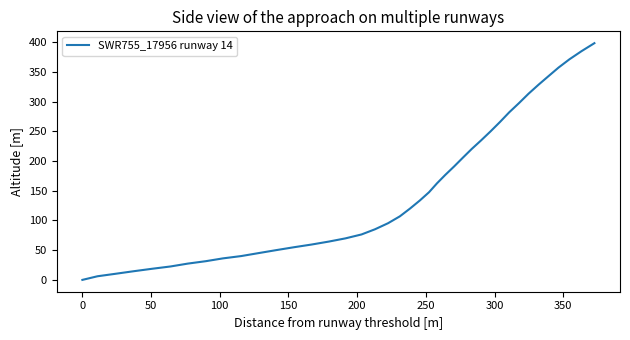

Reading left to right, list all the values displayed in this chart.

0.0	6.1	10.3	14.5	18.7	22.6	27.4	31.5	36.2	40.1	45.1	50.1	55.0	59.5	64.5	69.9	76.5	85.2	95.4	107.0	120.1	133.6	147.5	162.5	176.6	191.0	205.6	220.4	234.8	250.0	265.9	282.1	297.8	313.5	328.7	343.2	357.4	371.3	385.0	398.5